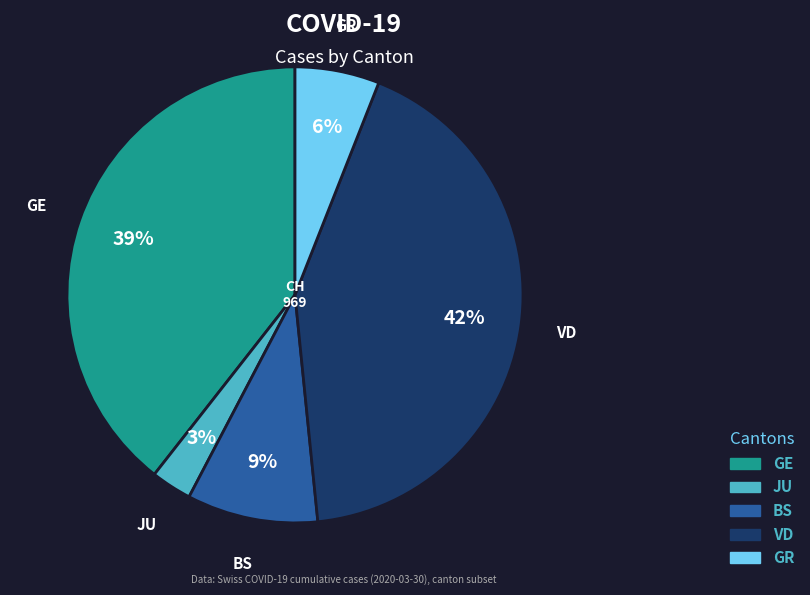

Which has a higher value, BS or GE?

GE